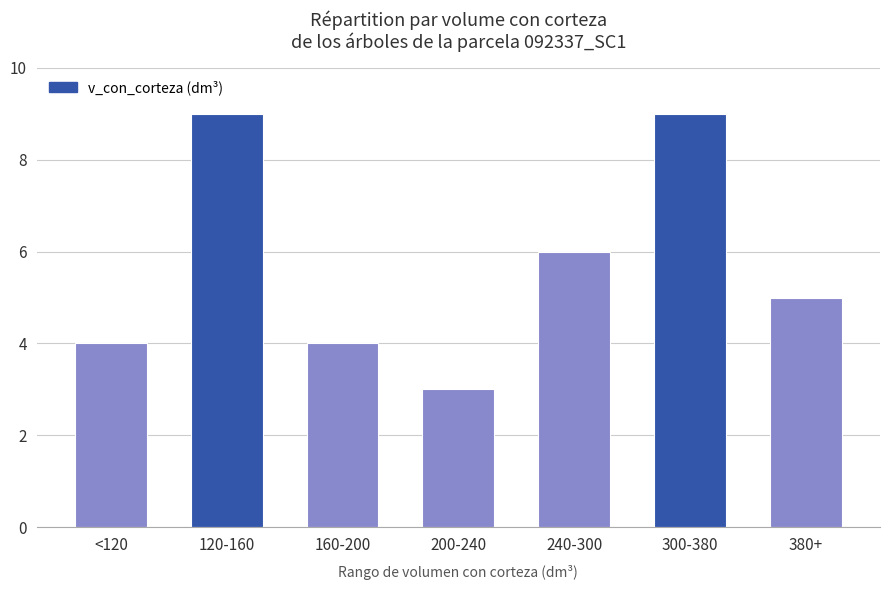

Reading left to right, extract all data points from this chart.

4	9	4	3	6	9	5